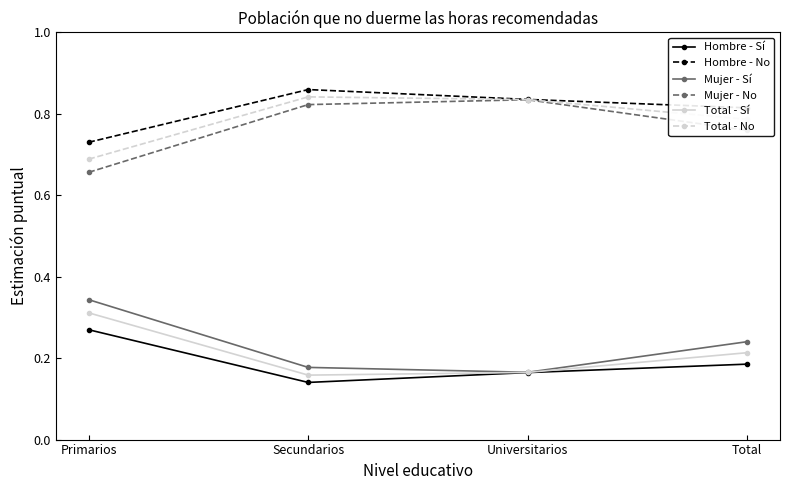

Is it true that Mujer - No equals 0.5 at Universitarios?

False